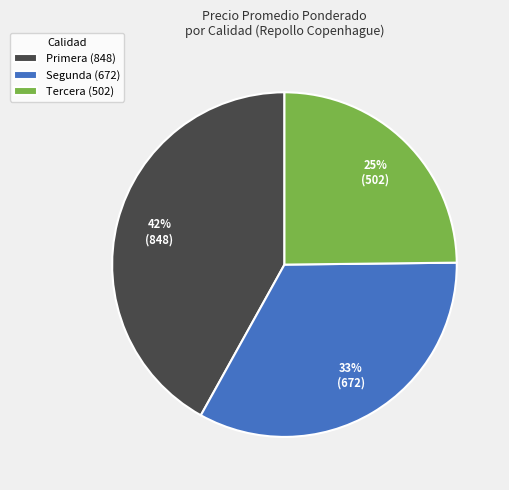

Between Primera (848) and Segunda (672), which is larger?

Primera (848)